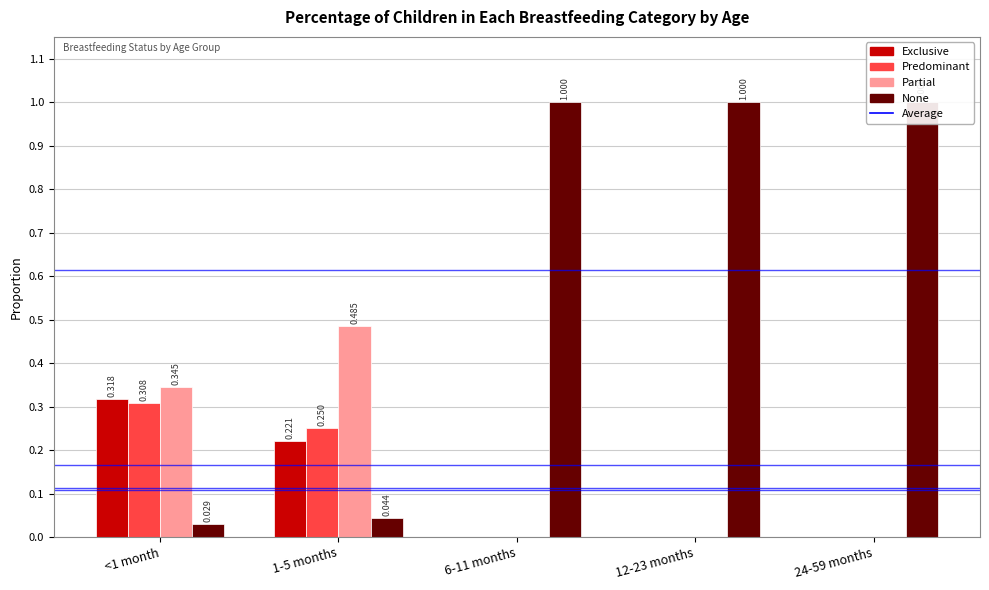

The value of Predominant at 12-23 months is -0.1. True or false?

False